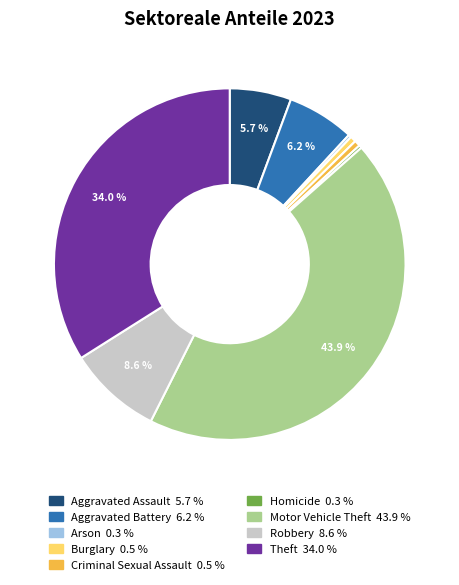

The Robbery slice represents 14% of the pie. True or false?

False